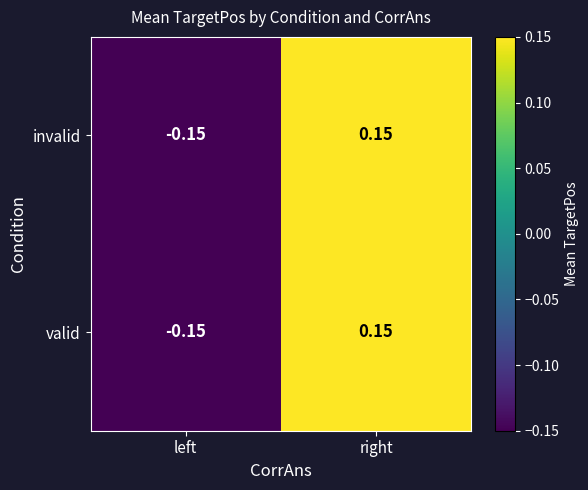

At which label is invalid closest to 0?

left